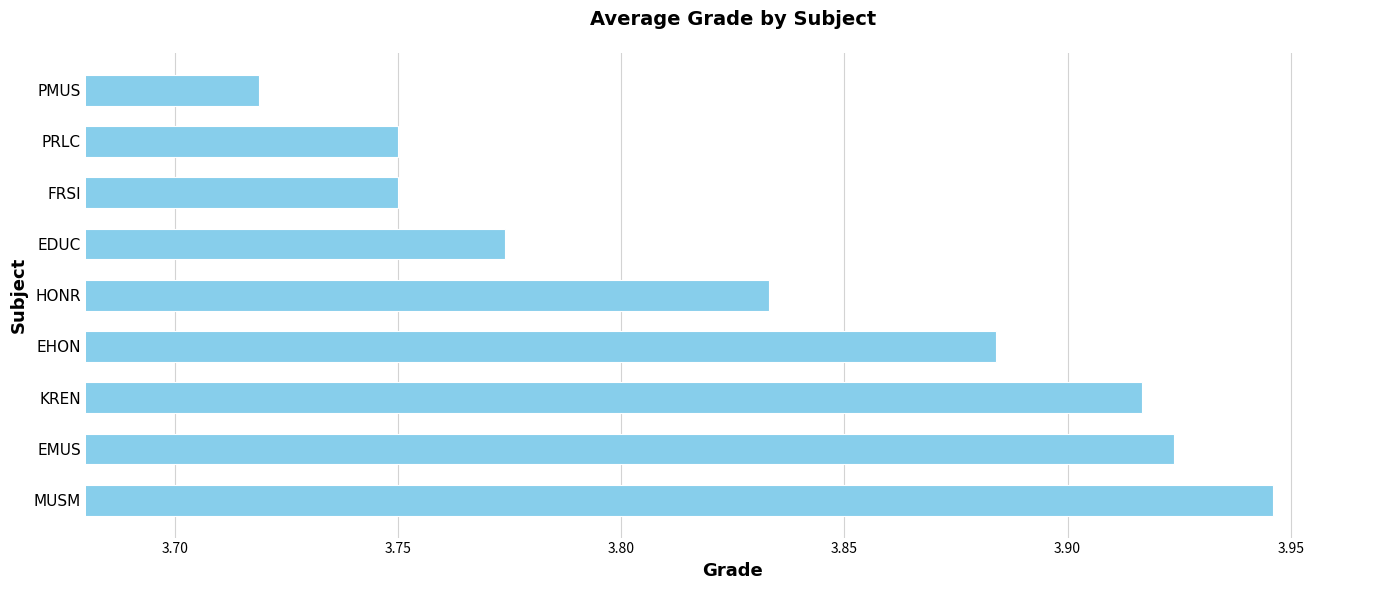

Is it true that the value at EDUC is 2.3?

False